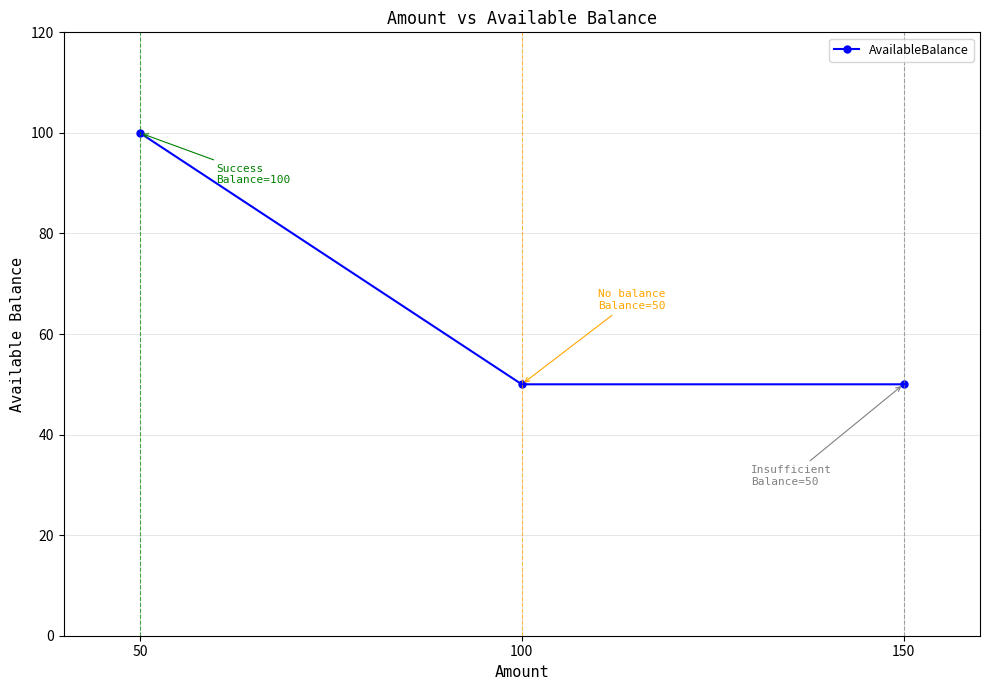

Read the value at 100, to the nearest 5.

50